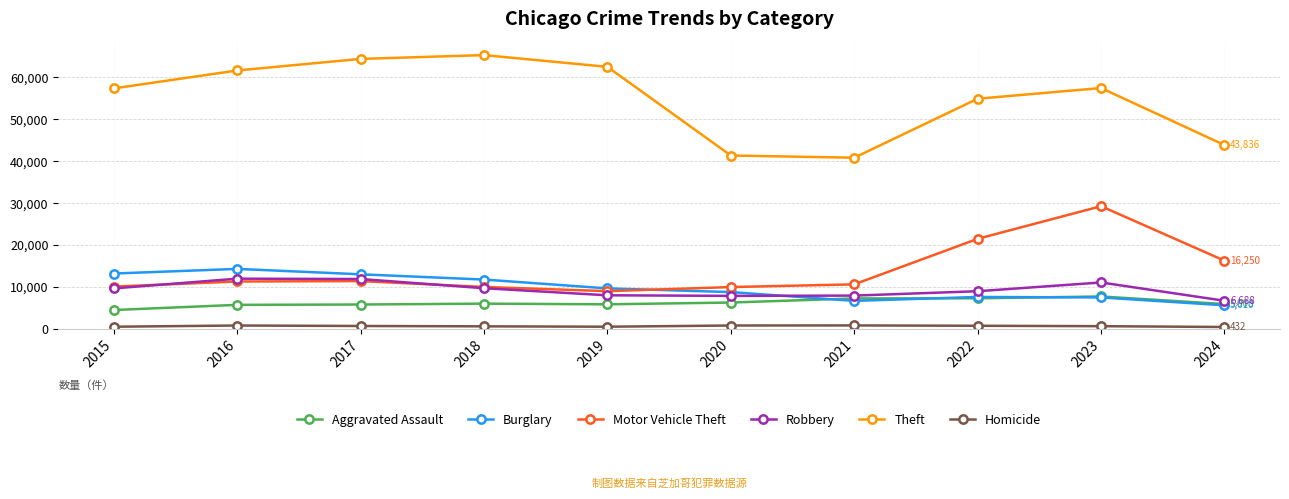

Rank the series by their maximum value, from highest to lowest.

Theft, Motor Vehicle Theft, Burglary, Robbery, Aggravated Assault, Homicide